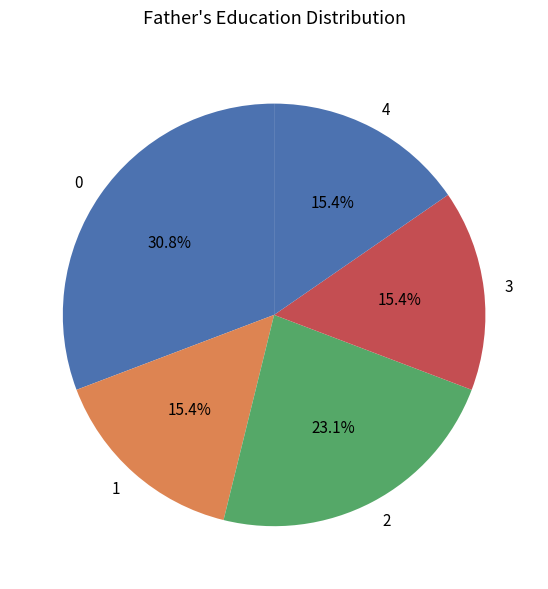

To the nearest percent, what is the combined percentage of 1 and 2?

38%